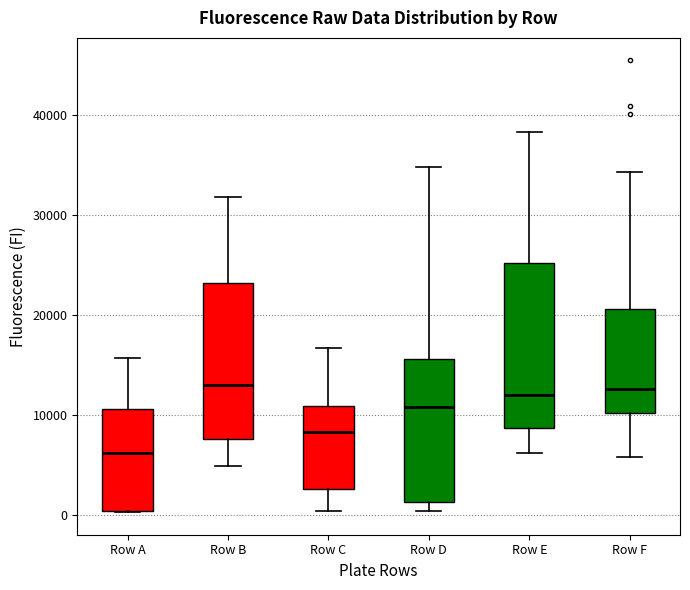

Reading left to right, transcribe this box plot: for each box, give where its median line is, the range the box spans, and where its two whiskers end, as read against the y-axis. The values are not printed on the chart, so give them approximately, as read against the axis.

Row A: median 6000, box 0 to 11000, whiskers 0 to 16000
Row B: median 13000, box 8000 to 23000, whiskers 5000 to 32000
Row C: median 8000, box 3000 to 11000, whiskers 0 to 17000
Row D: median 11000, box 1000 to 16000, whiskers 0 to 35000
Row E: median 12000, box 9000 to 25000, whiskers 6000 to 38000
Row F: median 13000, box 10000 to 21000, whiskers 6000 to 34000